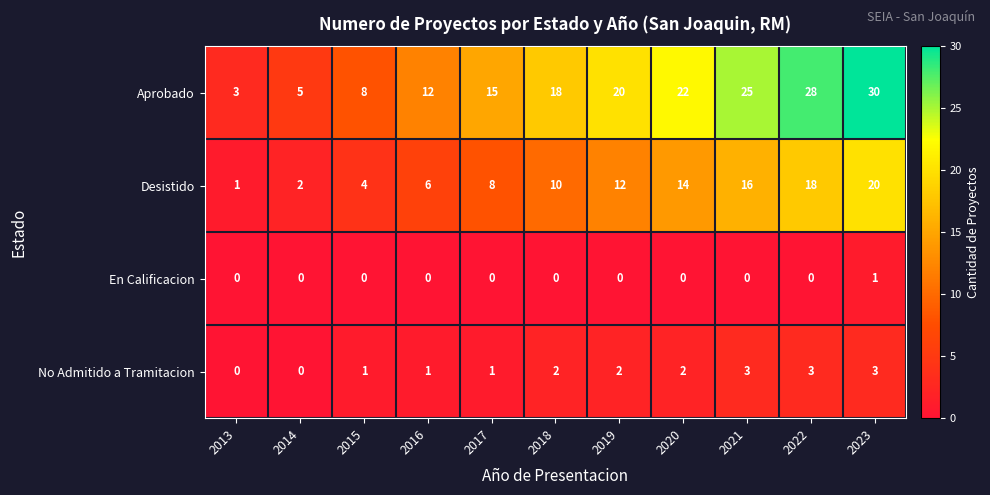

Rank the series at 2018 from lowest to highest value.

En Calificacion, No Admitido a Tramitacion, Desistido, Aprobado